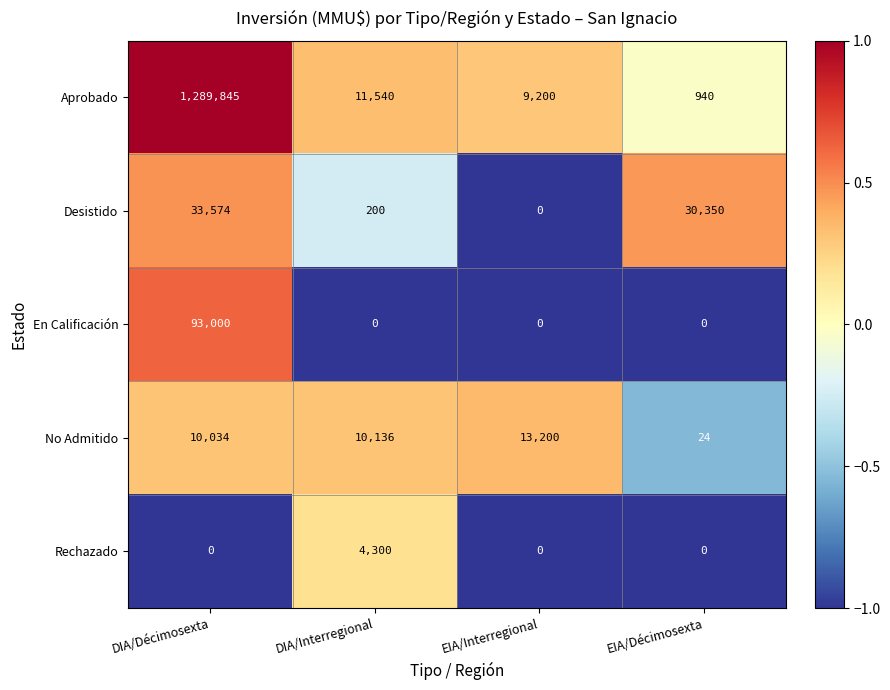

At which category does the chart reach its peak across all series?

DIA/Décimosexta